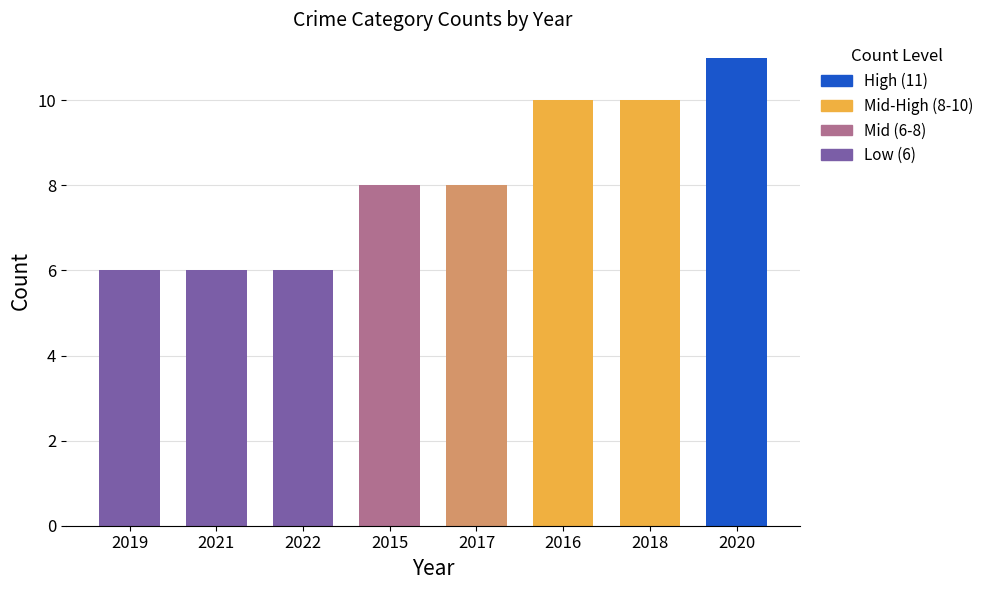

Reading left to right, list all the values displayed in this chart.

6	6	6	8	8	10	10	11